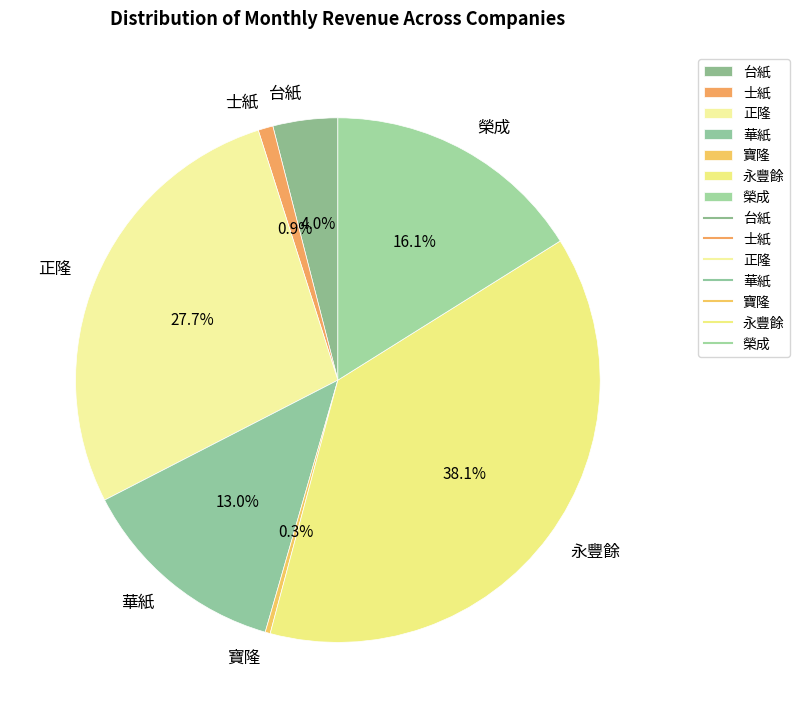

Which category has the smallest portion of the pie?

寶隆